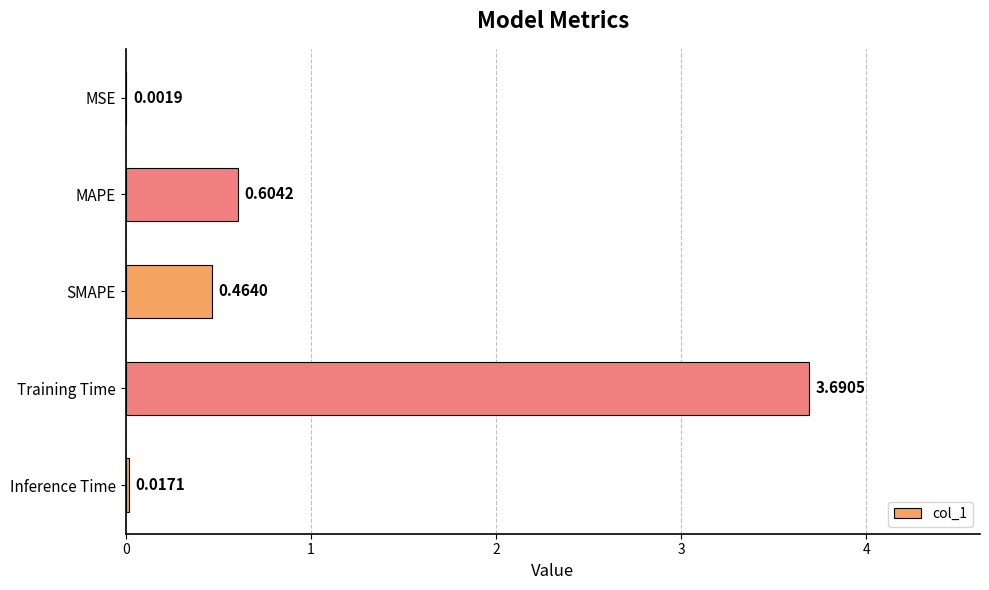

At which label is the value closest to 1?

MAPE